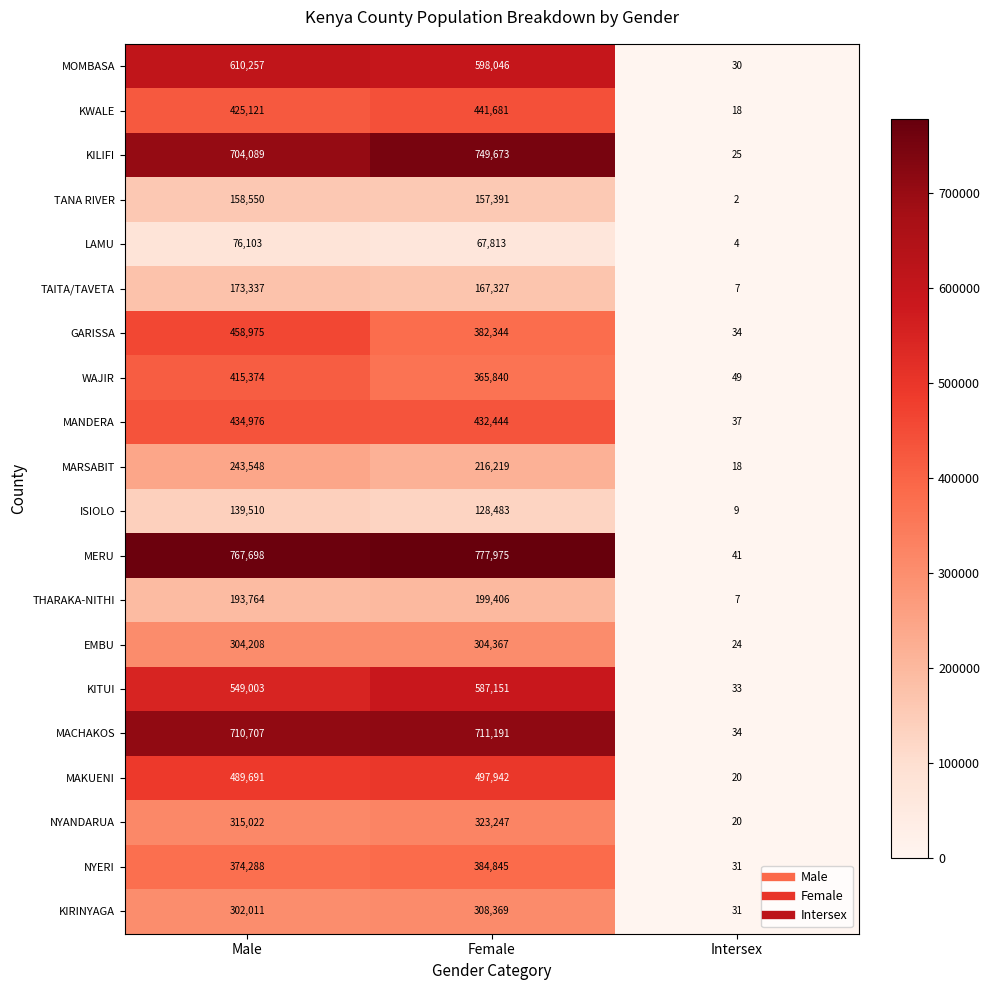

True or false: NYERI has a value of 515399 at Female.

False